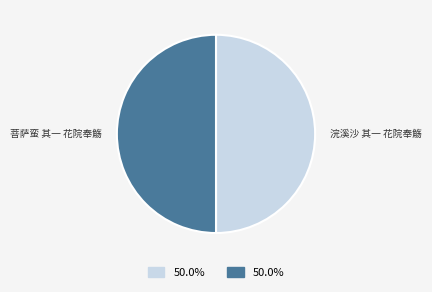

Is the sum of 浣溪沙 其一 花院奉觞 and 菩萨蛮 其一 花院奉觞 greater than half?

Yes